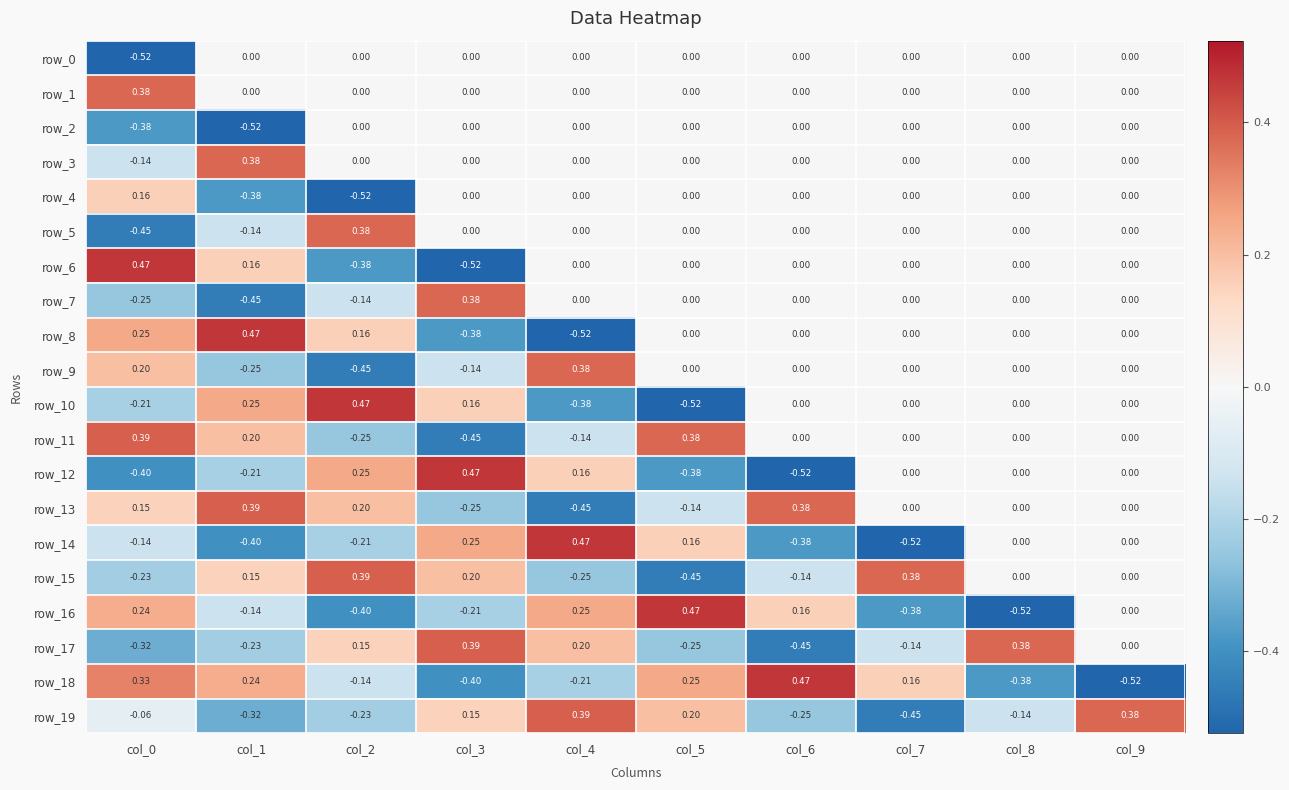

How many categories are shown in the chart?

10